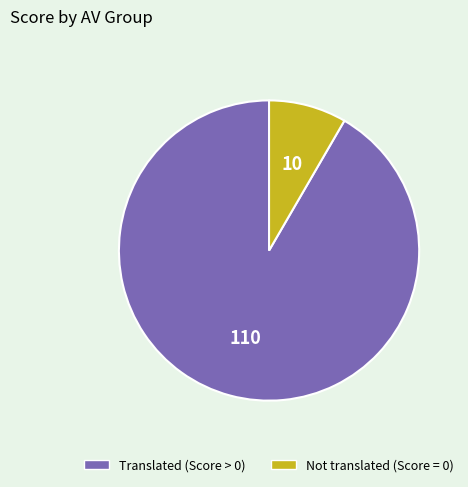

Is there a majority slice in this chart?

Yes